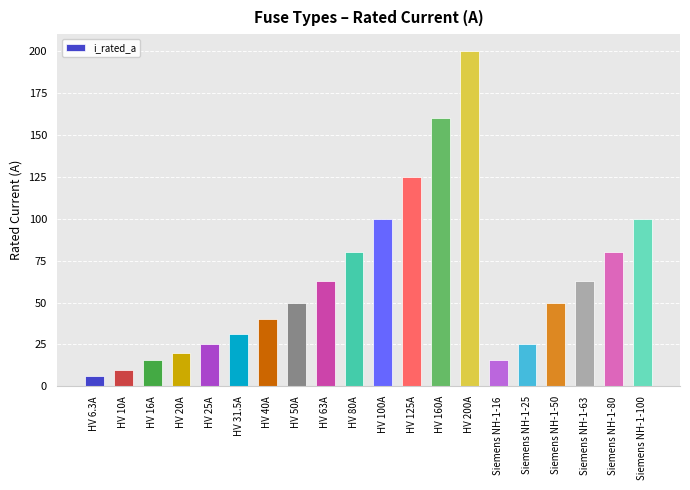

True or false: the data shows 56.9 at HV 125A.

False